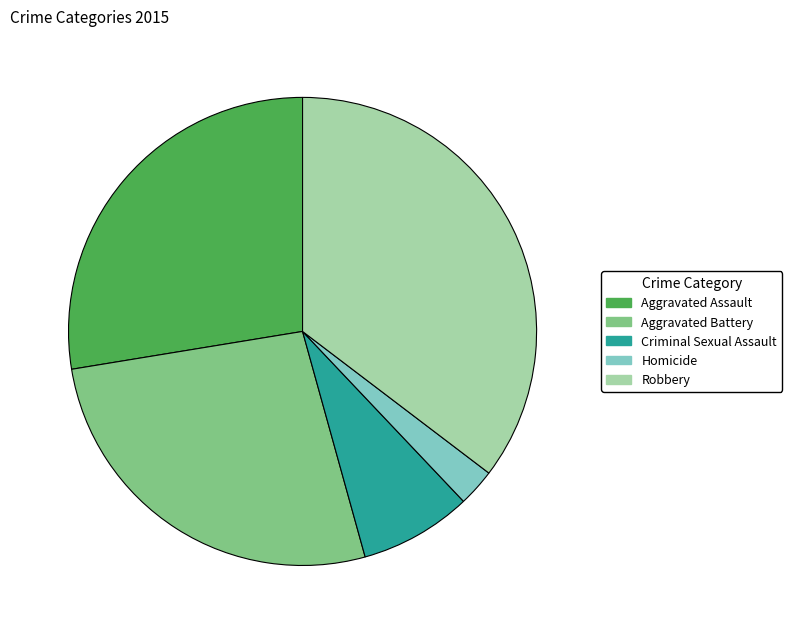

What is the ratio of the value at Aggravated Battery to the value at Homicide?

10.3